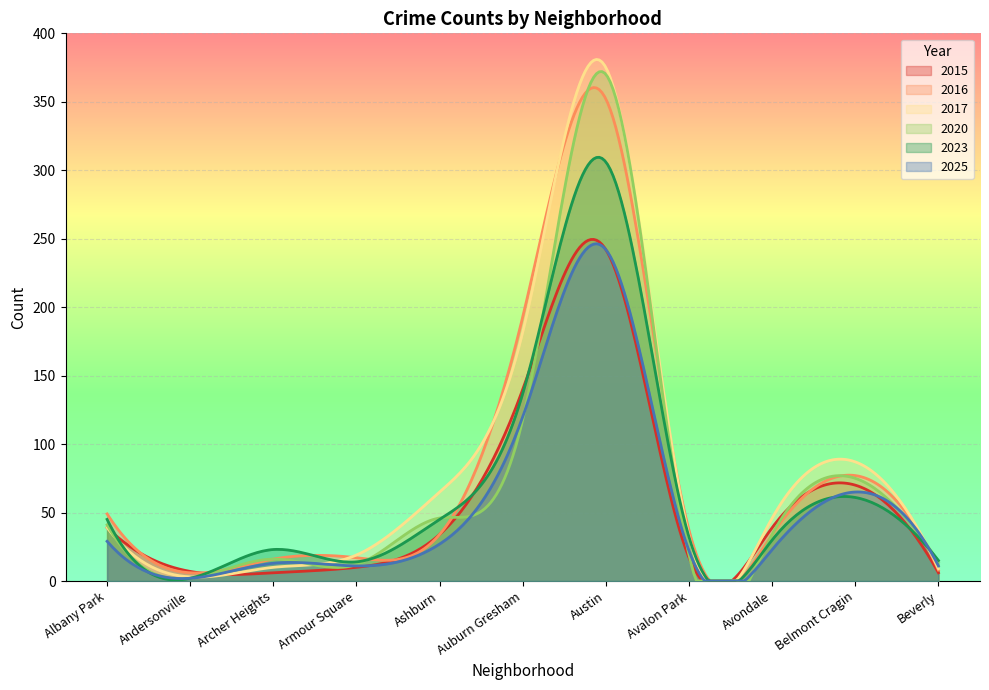

Is it true that 2023 equals 15 at Beverly?

True